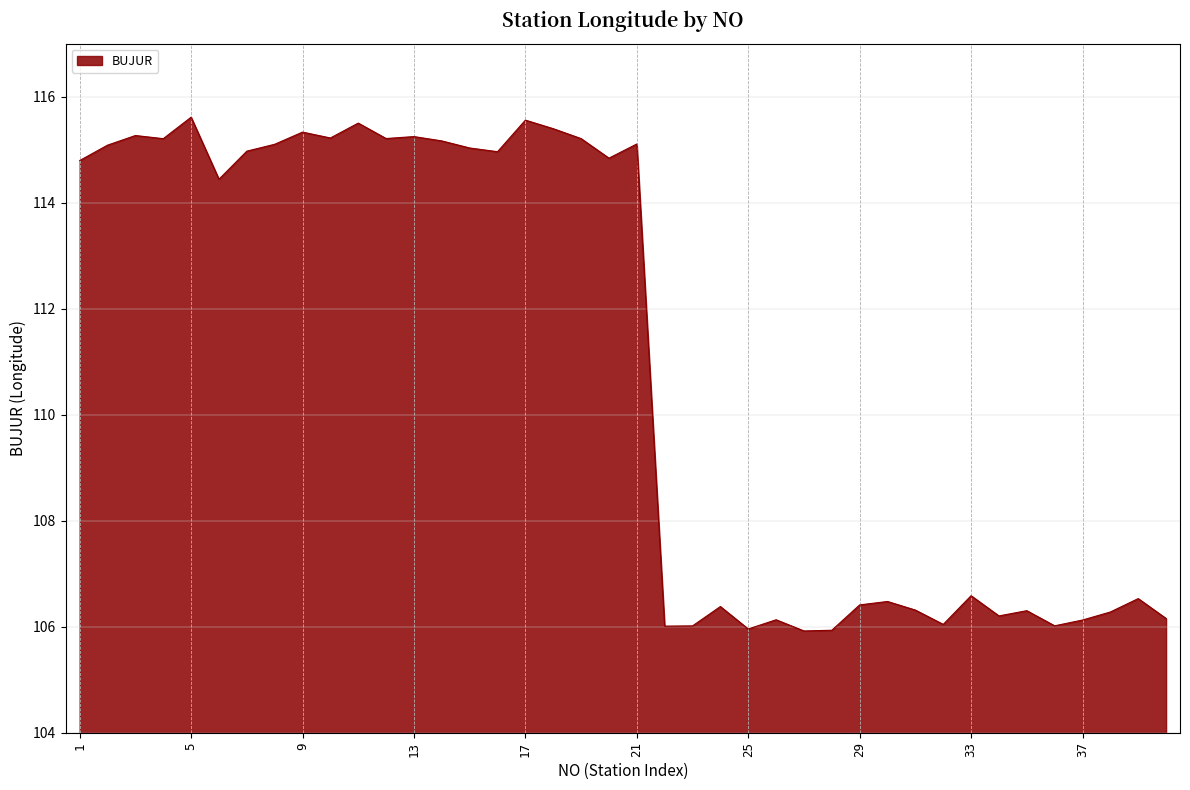

What is the maximum value shown in the chart?

115.6